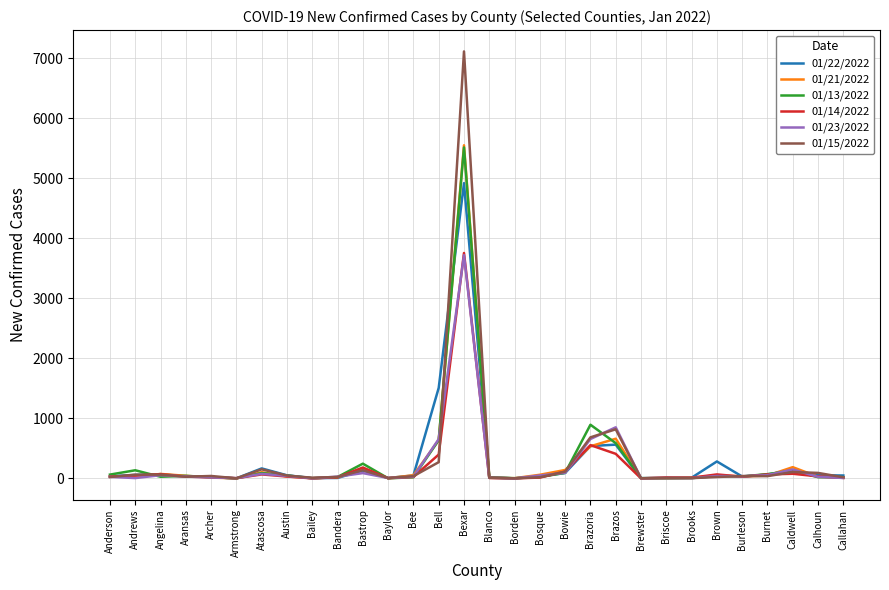

How many lines are shown in the chart?

6